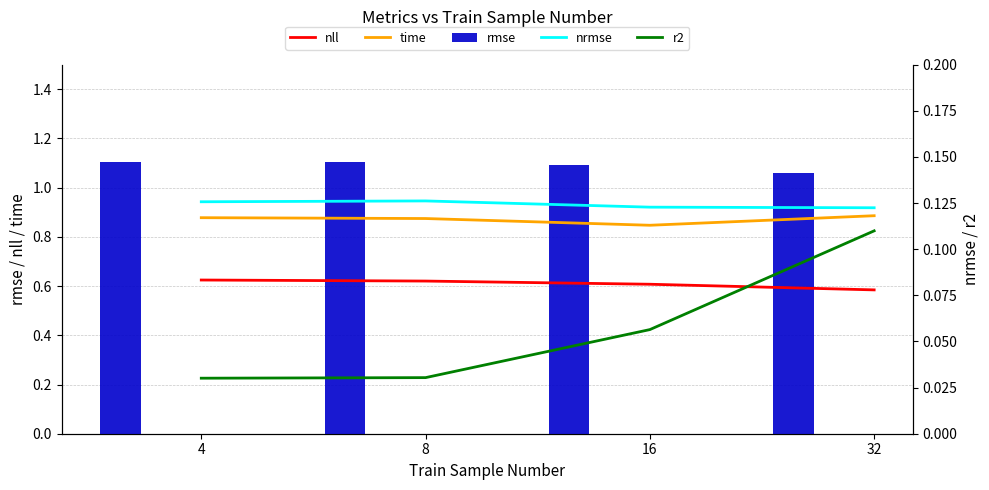

How many categories are shown in the chart?

4